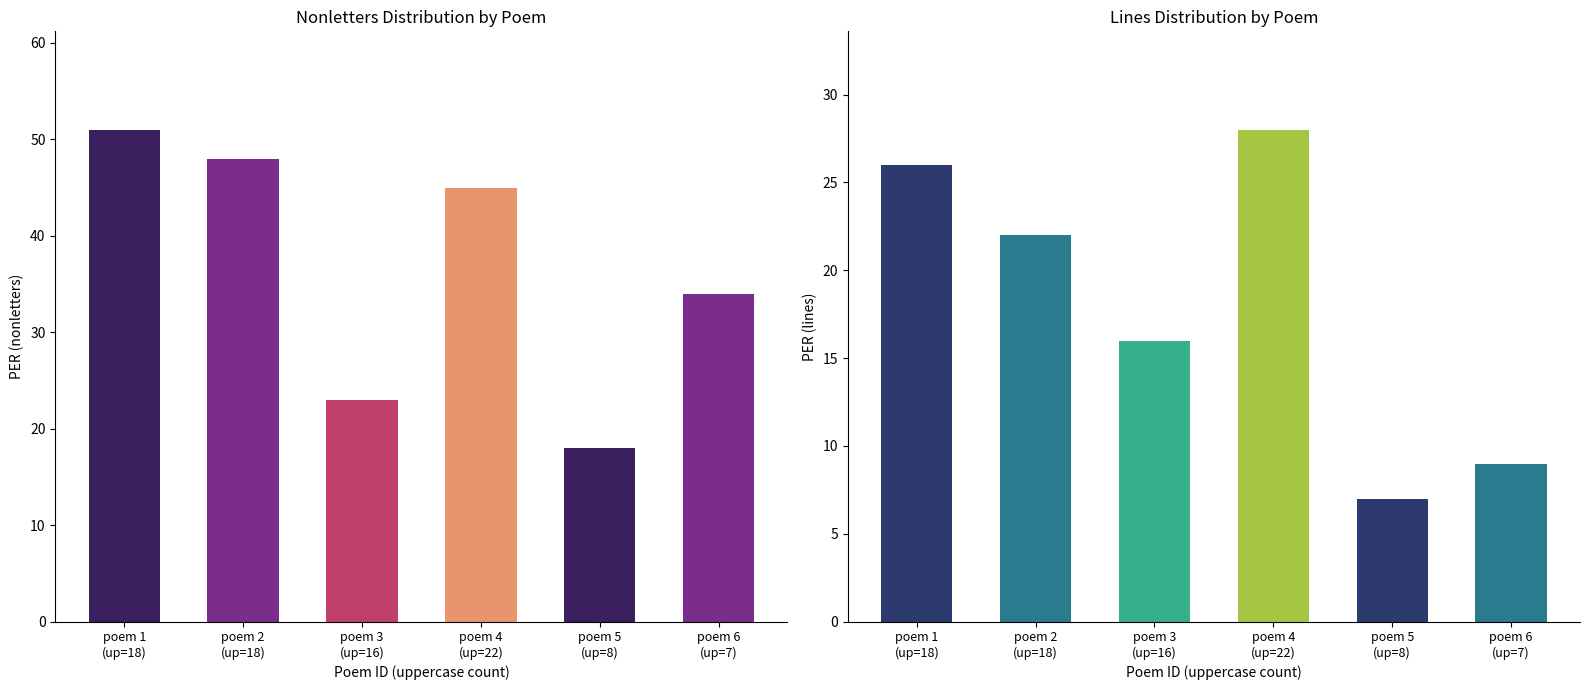

What is the maximum value for nonletters?

51